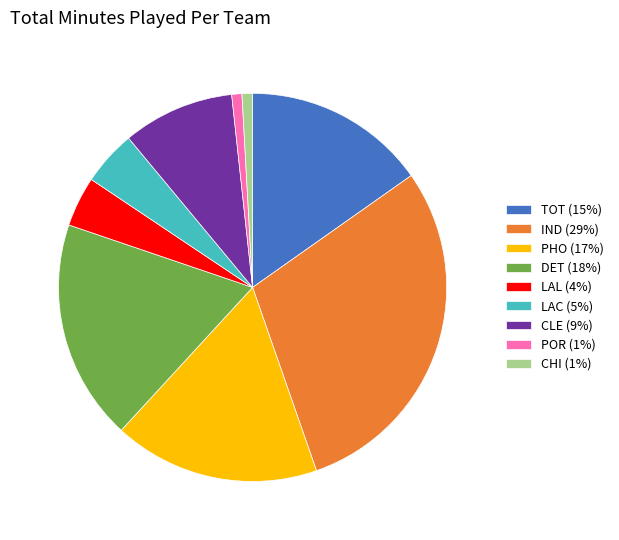

Is there a majority slice in this chart?

No